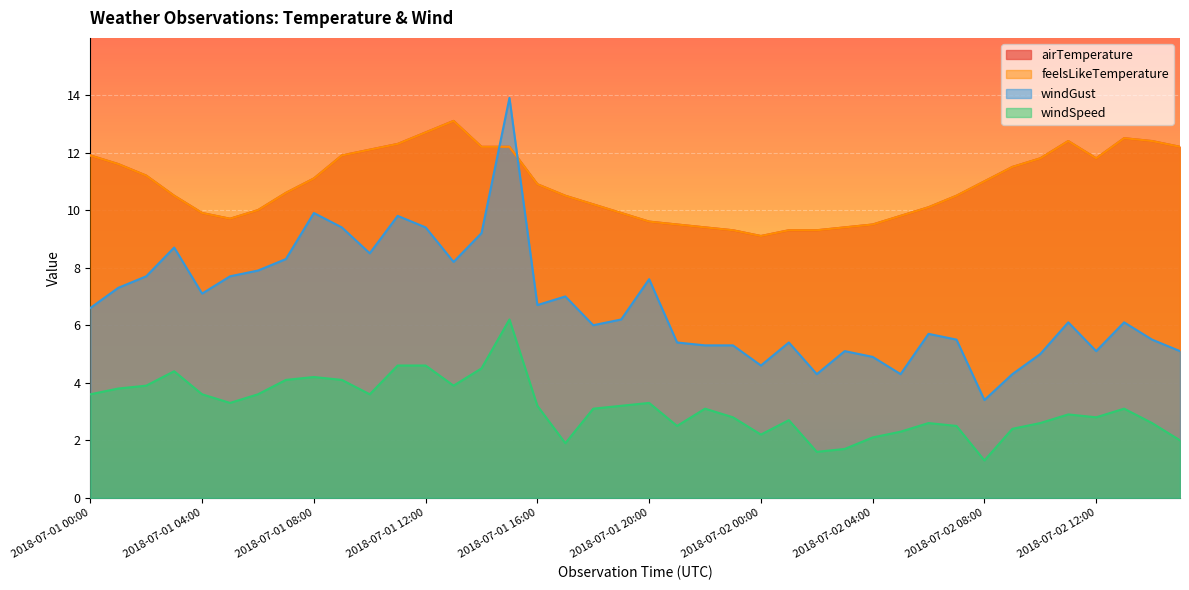

Is it true that airTemperature equals 5.1 at 2018-07-01 22:00?

False